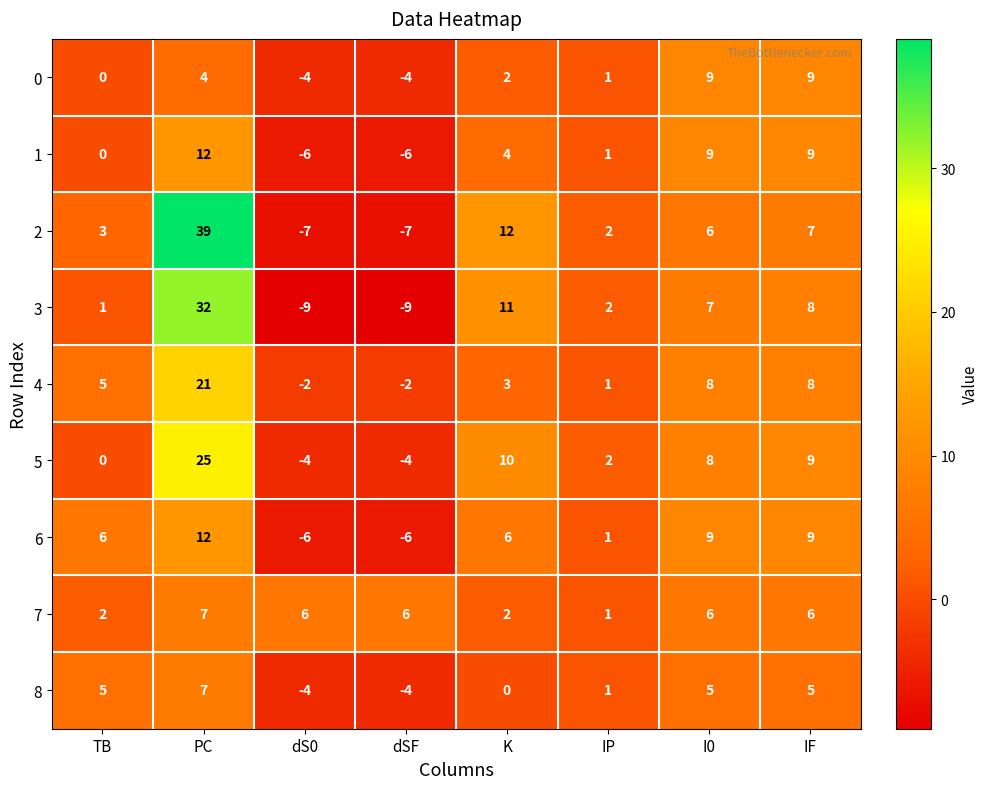

The 6 series shows 6 at TB. True or false?

True